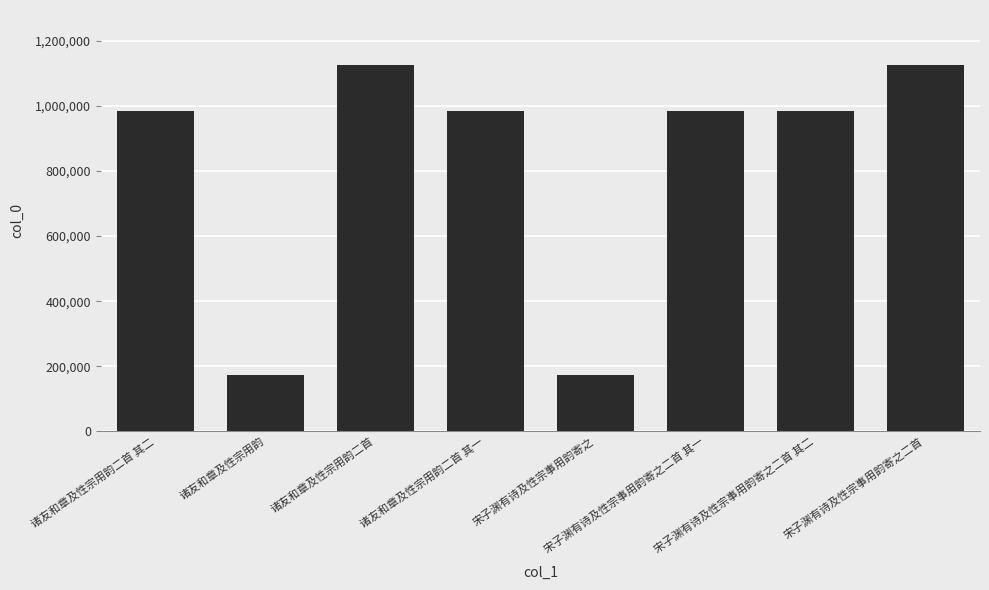

How many bars are there in total?

8